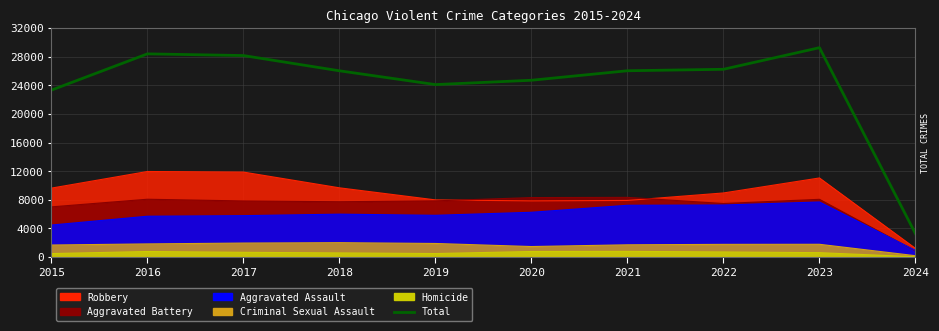

What is the difference between the values at 2017 and 2015?

4831